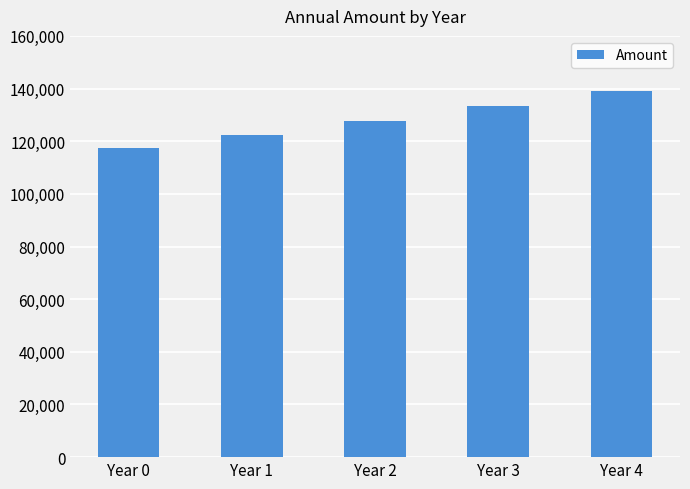

Reading left to right, list all the values displayed in this chart.

Year 0=117283.5	Year 1=122412.5	Year 2=127765.8	Year 3=133353.3	Year 4=139185.1